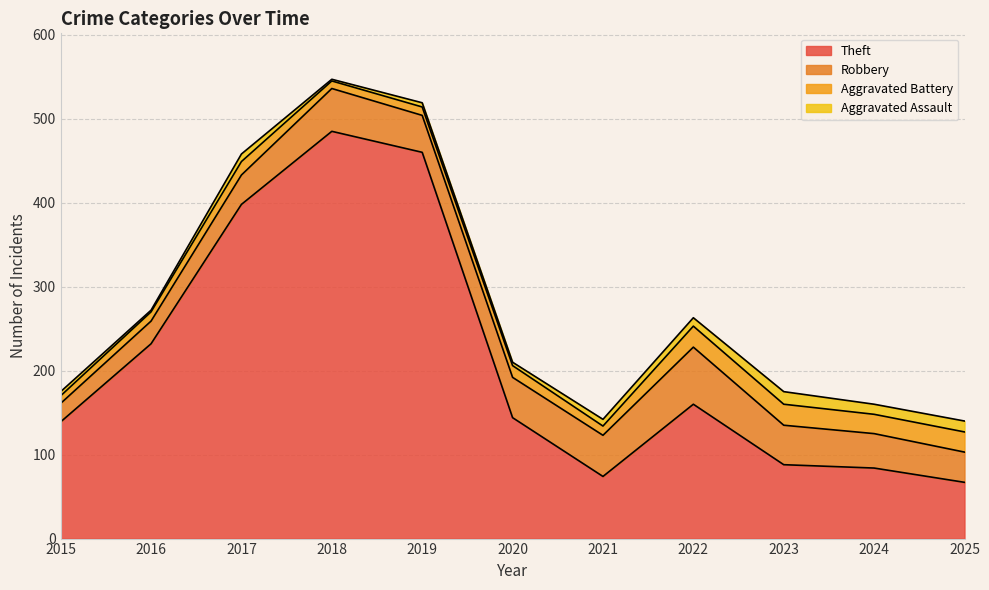

At which label is Theft closest to 276?

2016